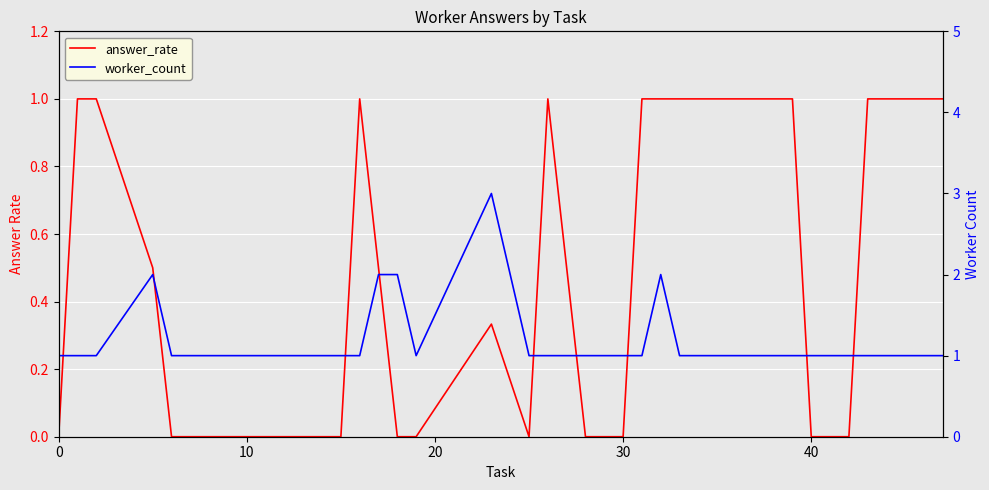

Reading right to left, list all the values displayed in this chart.

answer_rate: 1.0	1.0	1.0	1.0	0.0	0.0	1.0	1.0	1.0	1.0	1.0	1.0	1.0	0.0	0.0	1.0	0.0	0.3	0.0	0.0	0.5	1.0	0.0	0.0	0.0	0.0	0.0	0.0	0.0	0.0	0.5	1.0	1.0	0.0
worker_count: 1.0	1.0	1.0	1.0	1.0	1.0	1.0	1.0	1.0	1.0	1.0	2.0	1.0	1.0	1.0	1.0	1.0	3.0	1.0	2.0	2.0	1.0	1.0	1.0	1.0	1.0	1.0	1.0	1.0	1.0	2.0	1.0	1.0	1.0